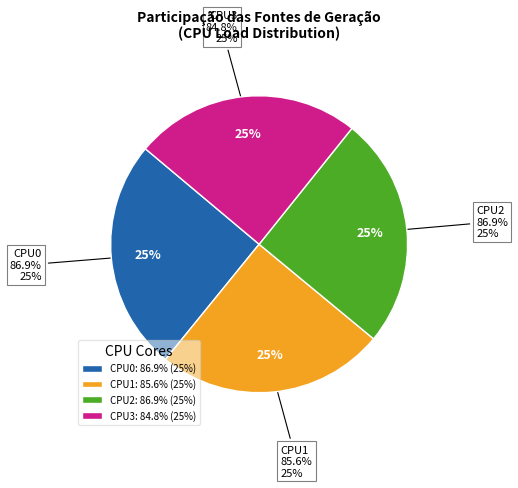

What percentage is the CPU1 slice, to the nearest percent?

25%